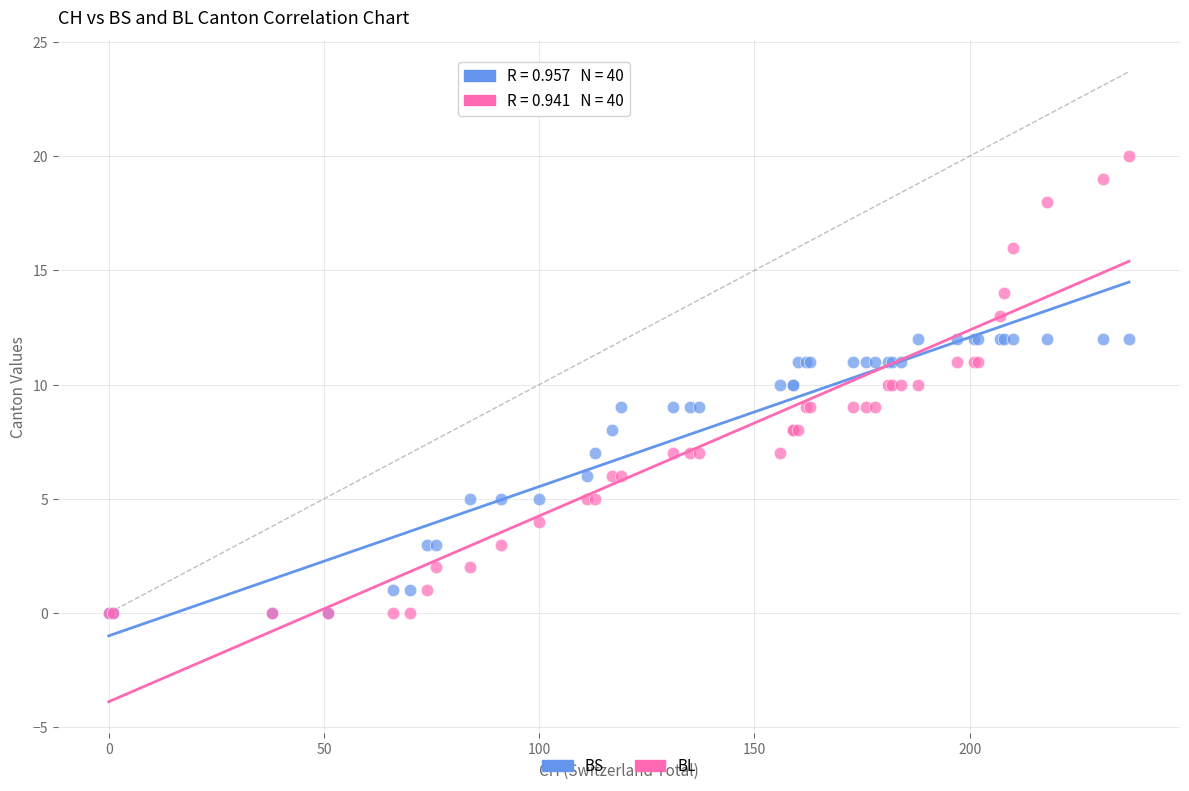

Which series contains the highest Y value?

BL